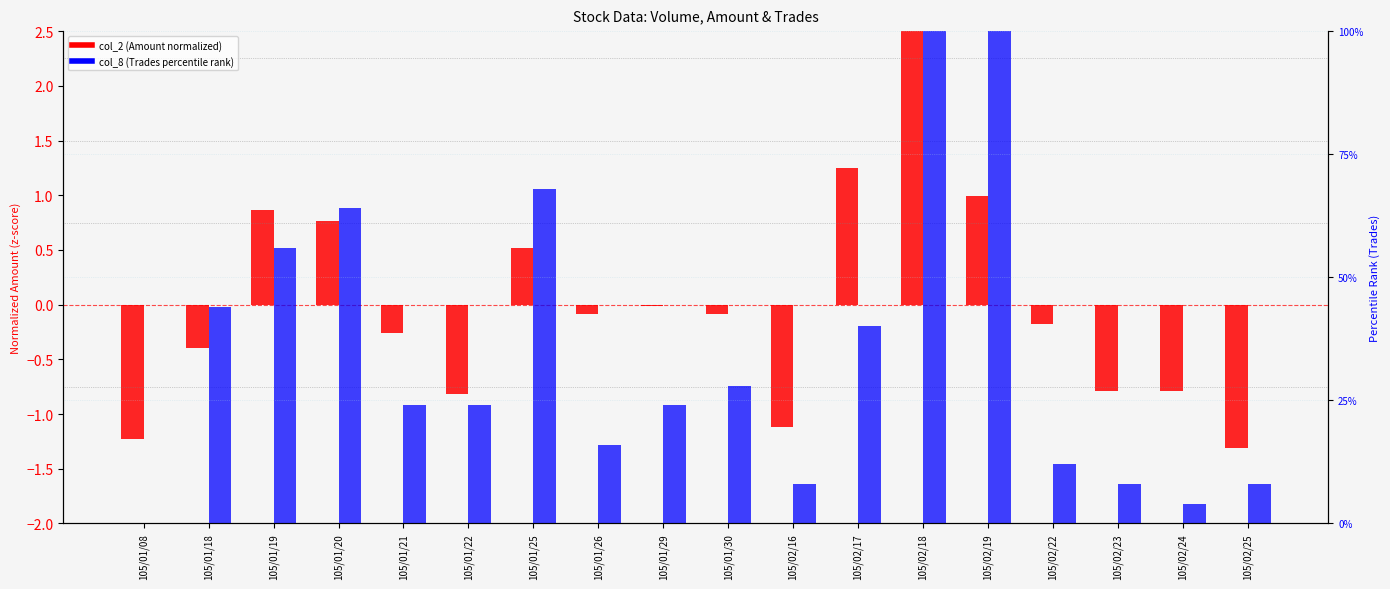

Reading right to left, what are all the values shown in this chart?

col_2 (Amount): -1.3	-0.8	-0.8	-0.2	1.0	2.7	1.3	-1.1	-0.1	-0.0	-0.1	0.5	-0.8	-0.3	0.8	0.9	-0.4	-1.2
col_8 (Trades %rank): 8.0	4.0	8.0	12.0	100.0	100.0	40.0	8.0	28.0	24.0	16.0	68.0	24.0	24.0	64.0	56.0	44.0	0.0